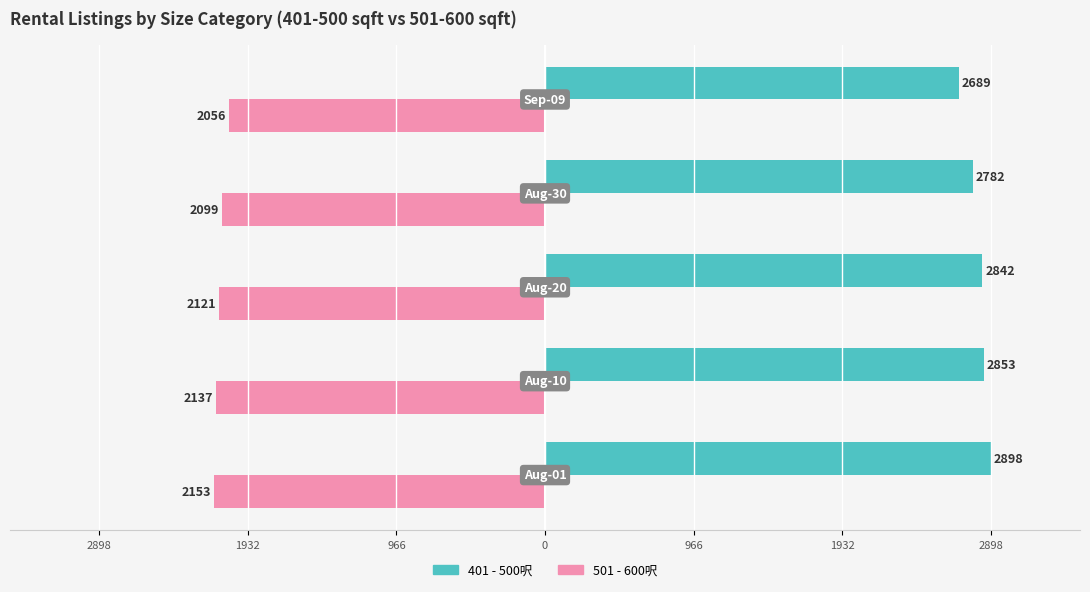

What is the maximum value shown in the chart?

2898